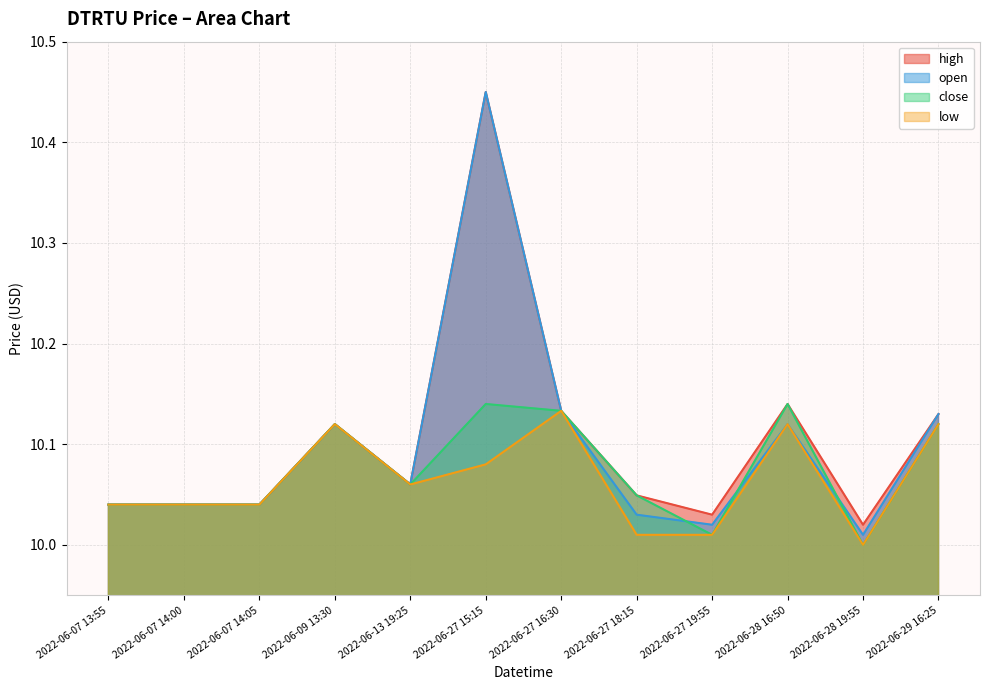

How many lines are shown in the chart?

4